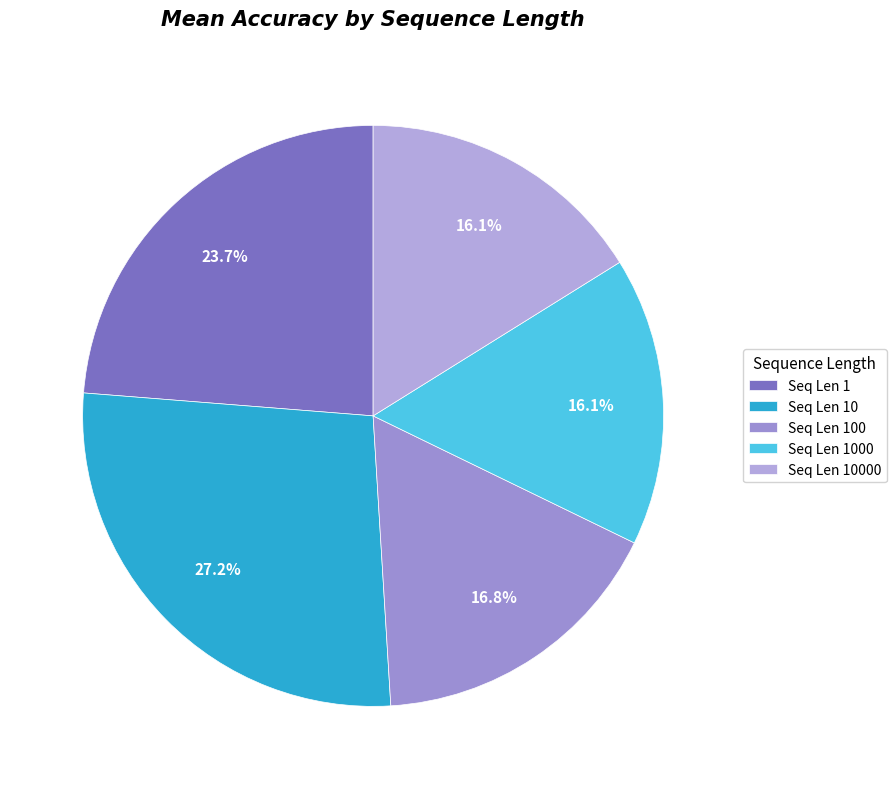

To the nearest percent, what is the average slice percentage?

20%